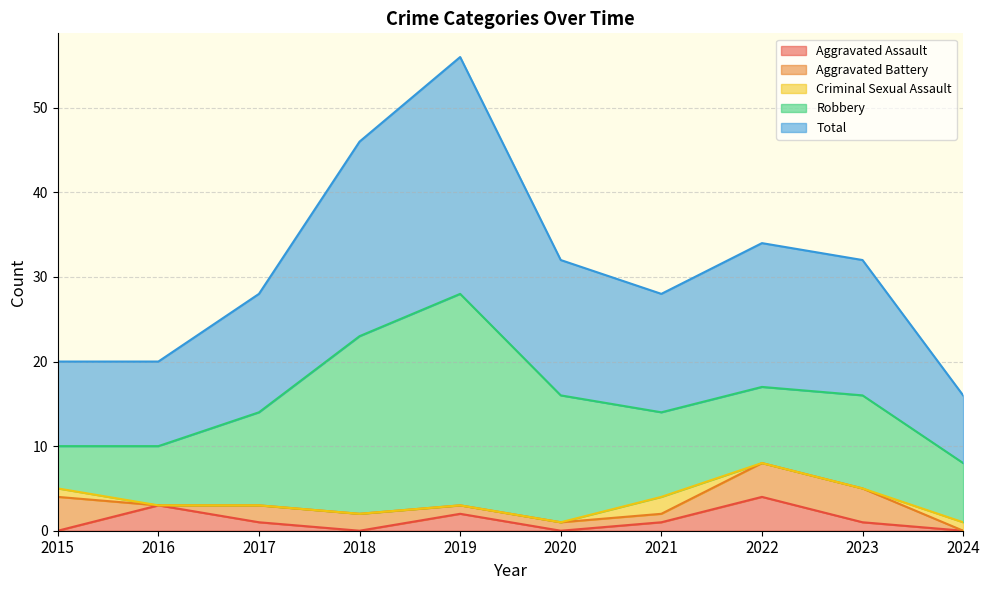

How many positive values does the Criminal Sexual Assault series have?

3